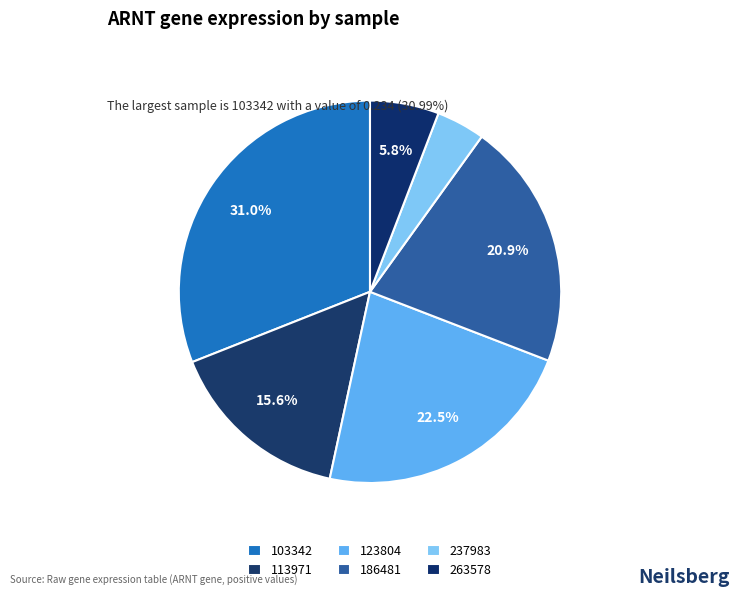

How many segments does this pie chart have?

6